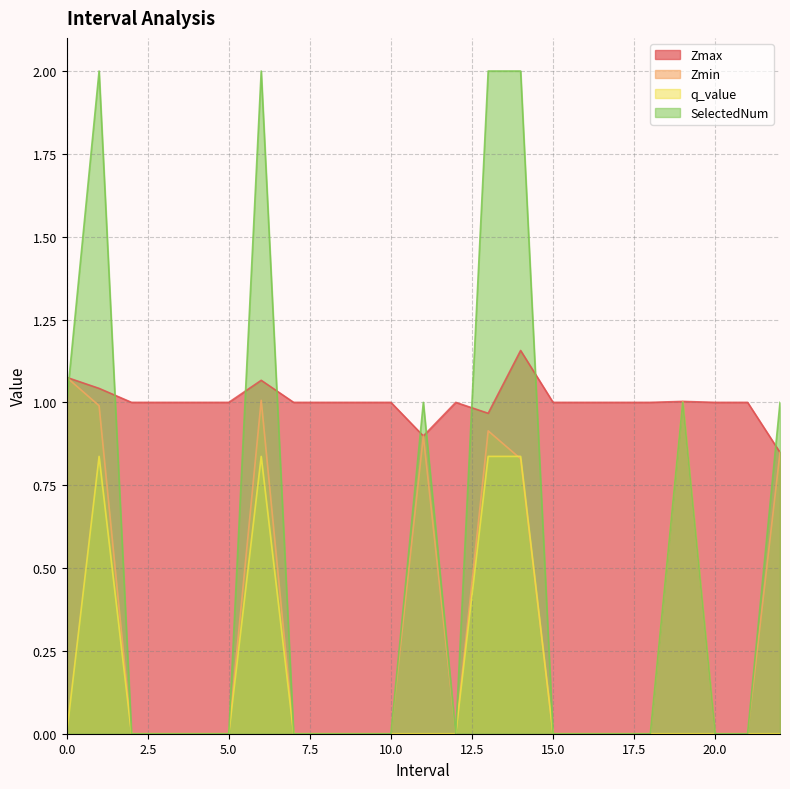

What are all the series names shown in the legend?

Zmax, Zmin, q_value, SelectedNum